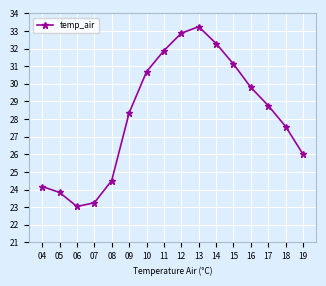

How many lines are shown in the chart?

1